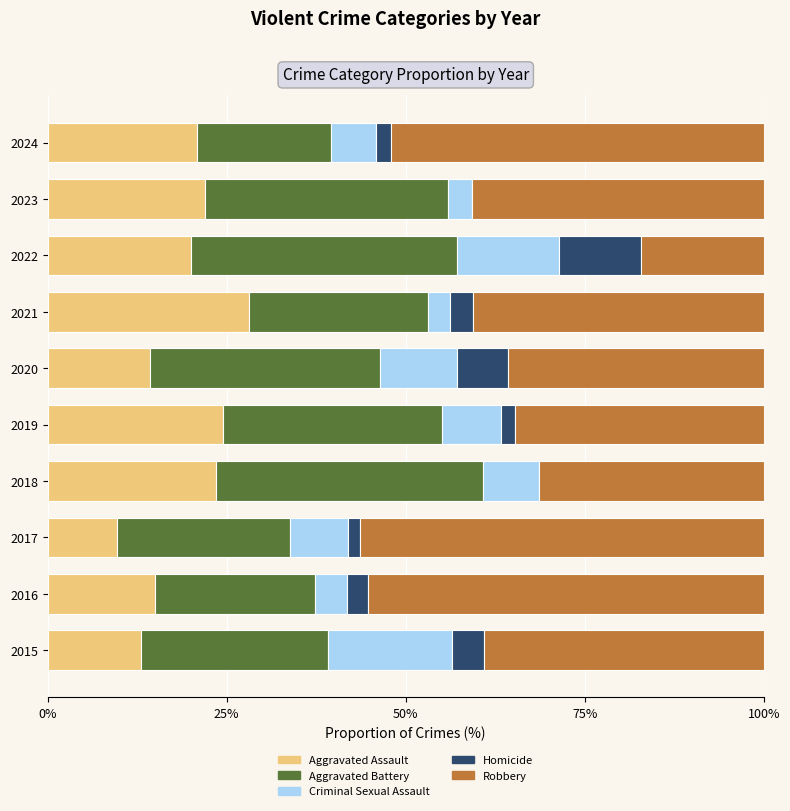

Which category has the highest value in the Aggravated Assault series?

2021